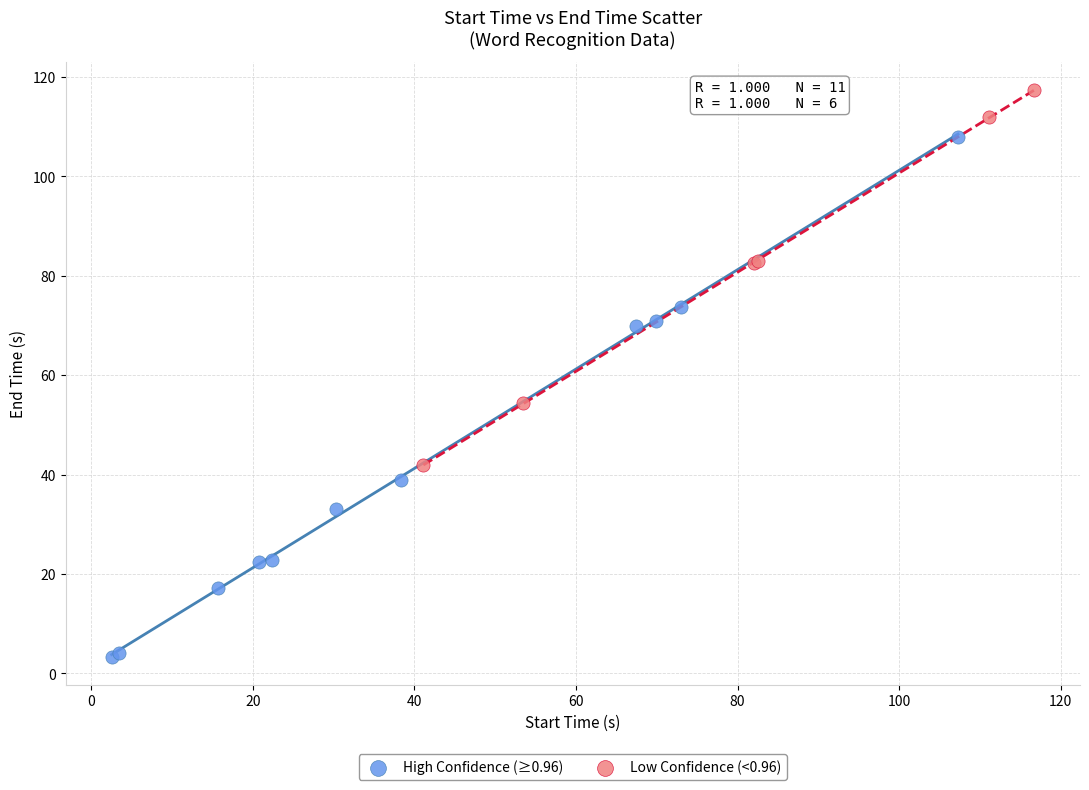

Which series reaches the maximum Y coordinate?

Low Confidence (<0.96)